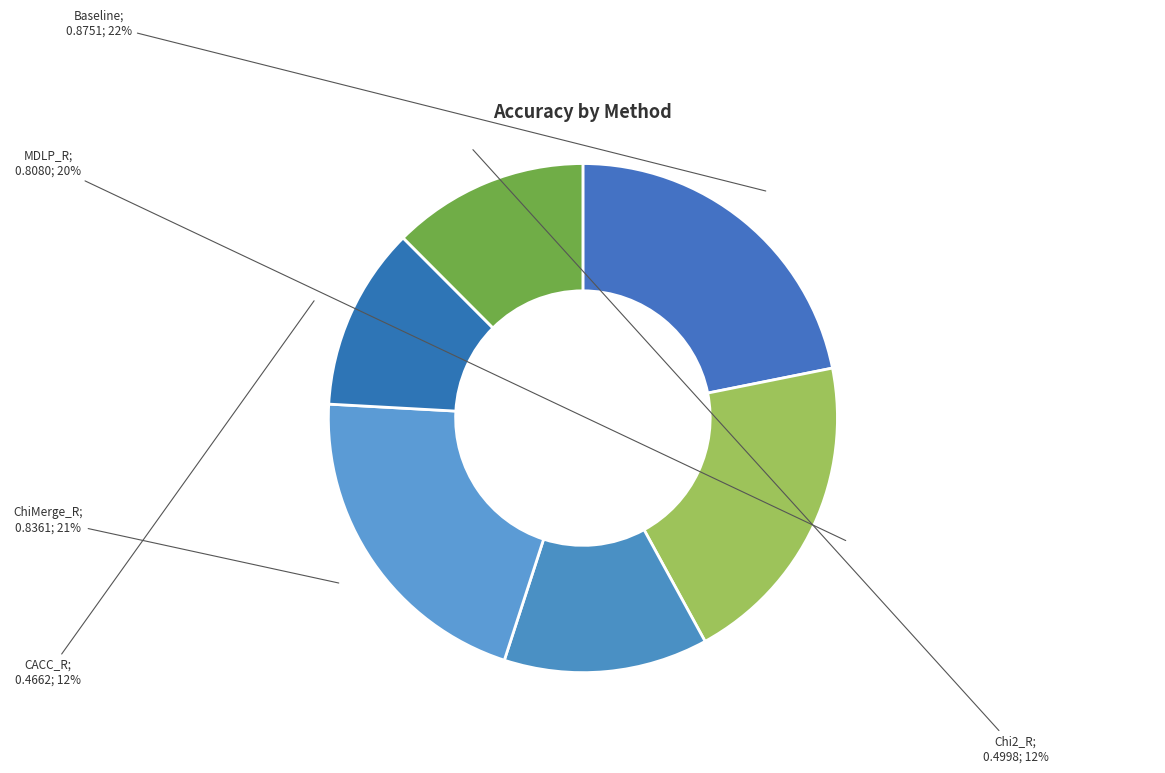

How many segments does this pie chart have?

6